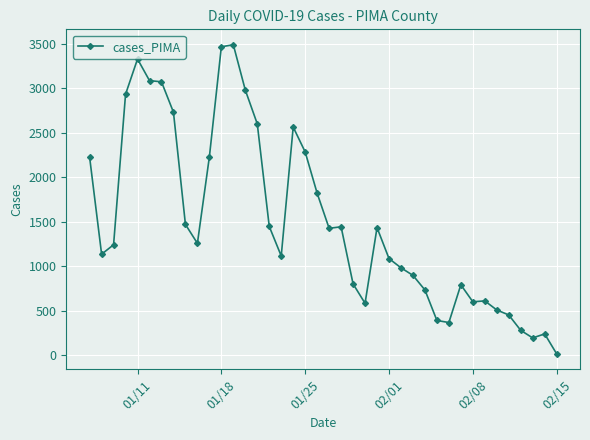

What is the difference between the maximum and second lowest values?

3295